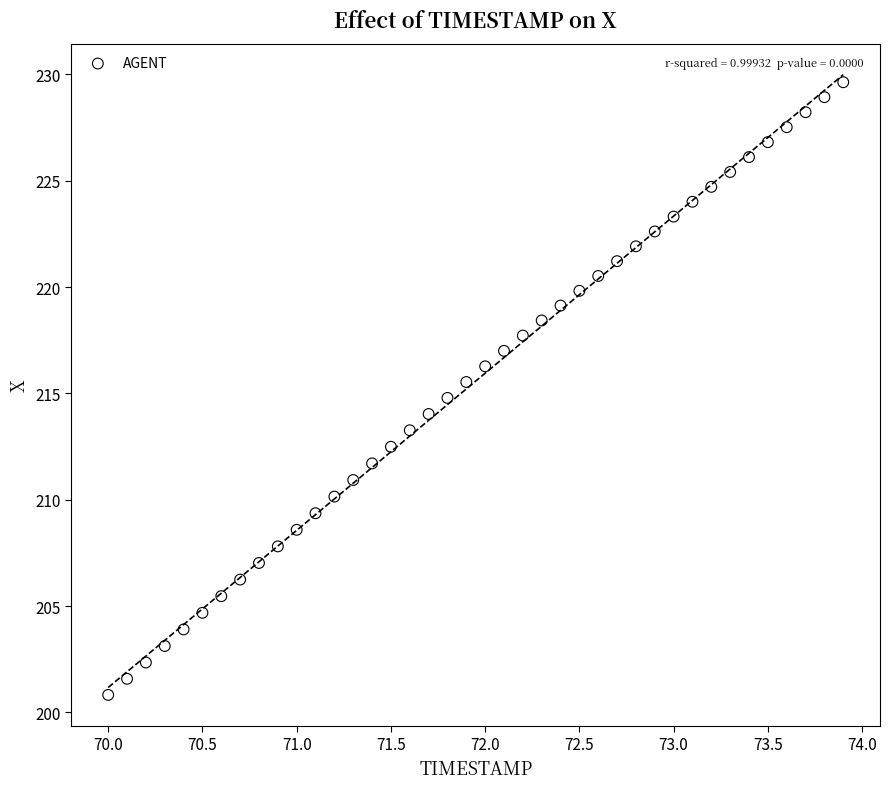

What is the range of X values (max minus min)?

3.9